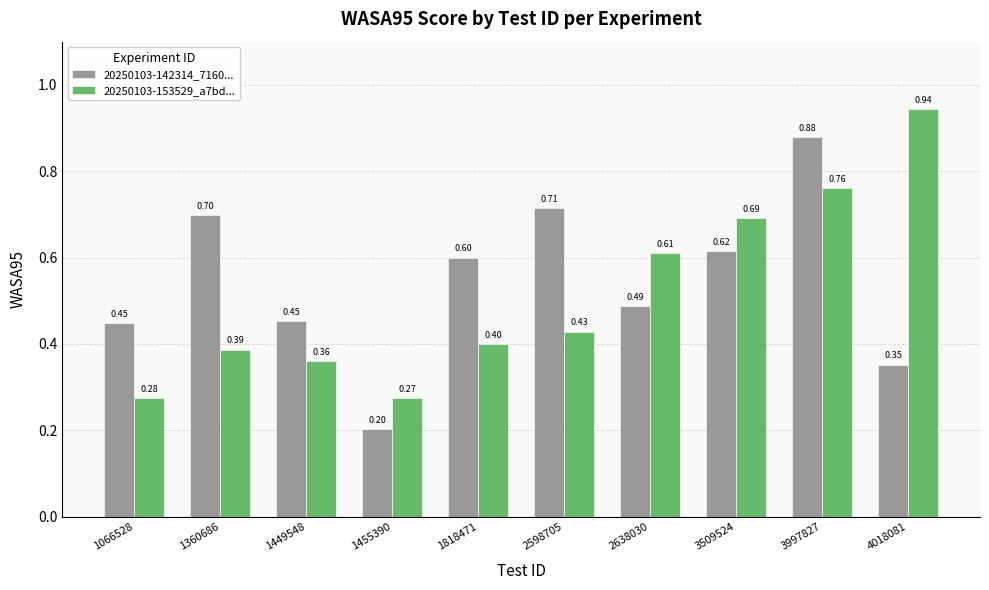

Which series has the largest range (max minus min)?

20250103-142314_7160...